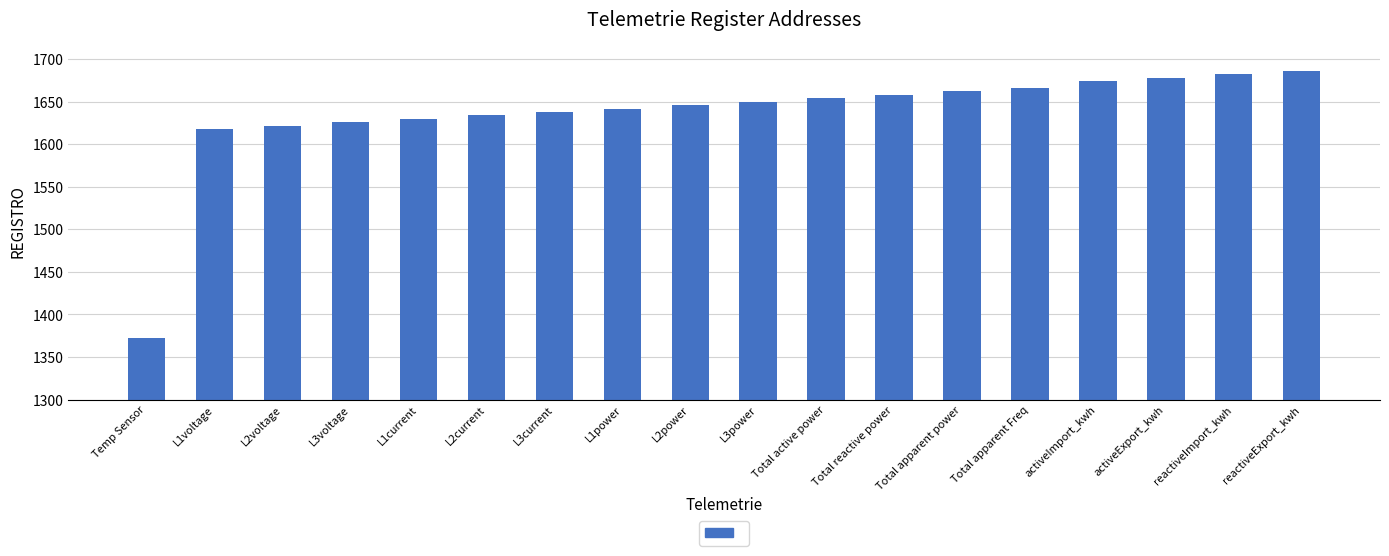

Does the chart contain any negative values?

No